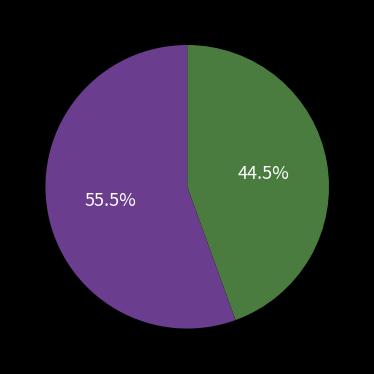

Does any single category account for the majority?

Yes